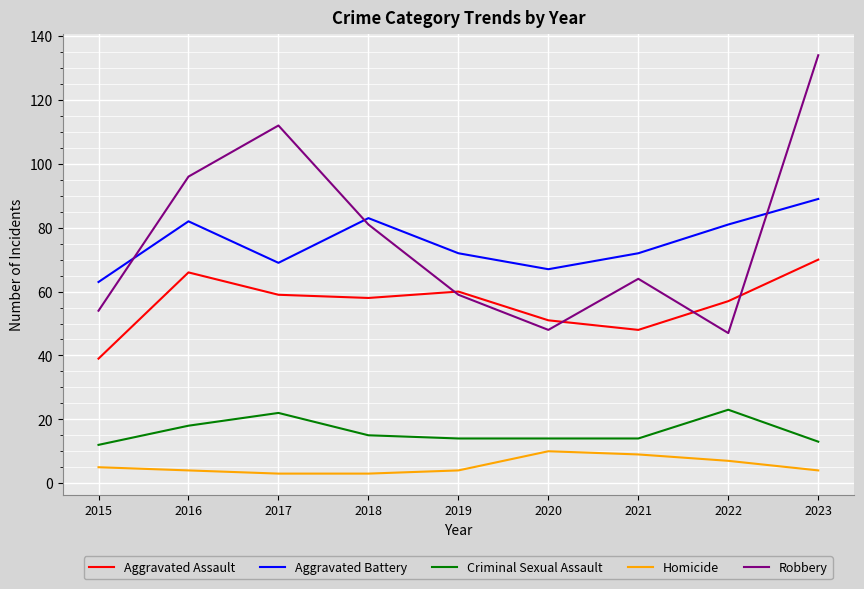

Reading left to right, what are all the values shown in this chart?

Aggravated Assault: 2015=39	2016=66	2017=59	2018=58	2019=60	2020=51	2021=48	2022=57	2023=70
Aggravated Battery: 2015=63	2016=82	2017=69	2018=83	2019=72	2020=67	2021=72	2022=81	2023=89
Criminal Sexual Assault: 2015=12	2016=18	2017=22	2018=15	2019=14	2020=14	2021=14	2022=23	2023=13
Homicide: 2015=5	2016=4	2017=3	2018=3	2019=4	2020=10	2021=9	2022=7	2023=4
Robbery: 2015=54	2016=96	2017=112	2018=81	2019=59	2020=48	2021=64	2022=47	2023=134